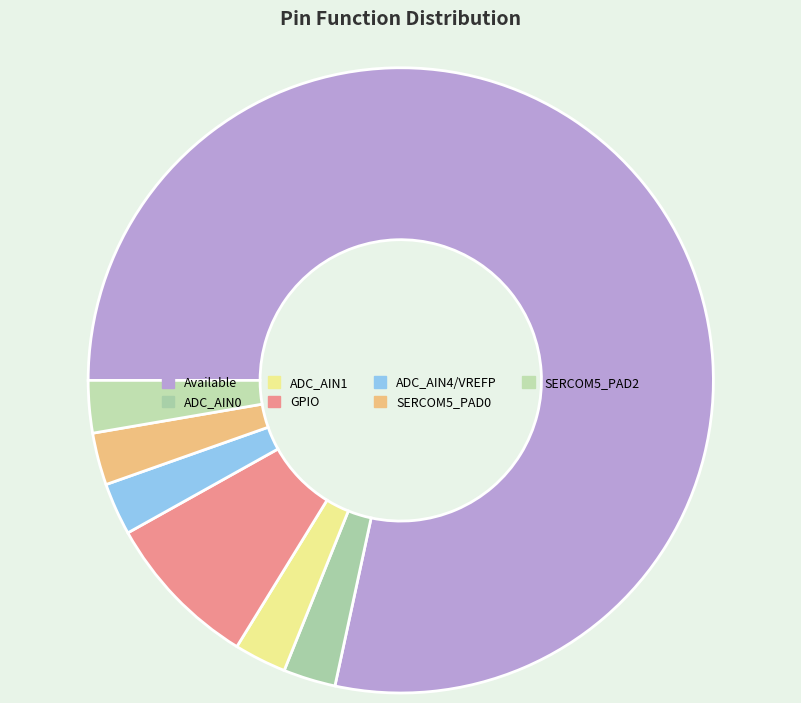

Is the sum of ADC_AIN0 and GPIO greater than half?

No